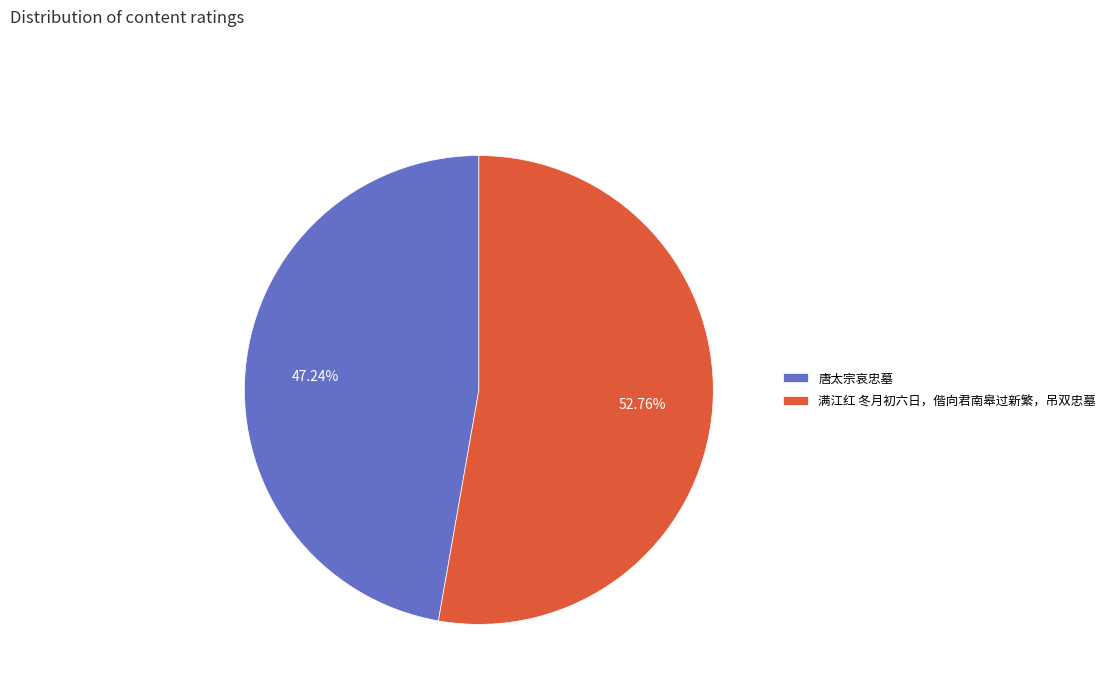

Rank the categories by value from highest to lowest.

满江红 冬月初六日，偕向君南皋过新繁，吊双忠墓, 唐太宗哀忠墓